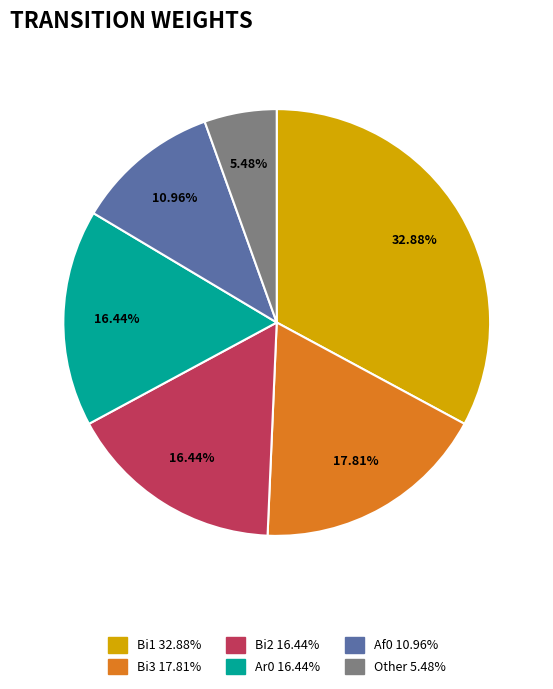

To the nearest percent, what is the average slice percentage?

17%